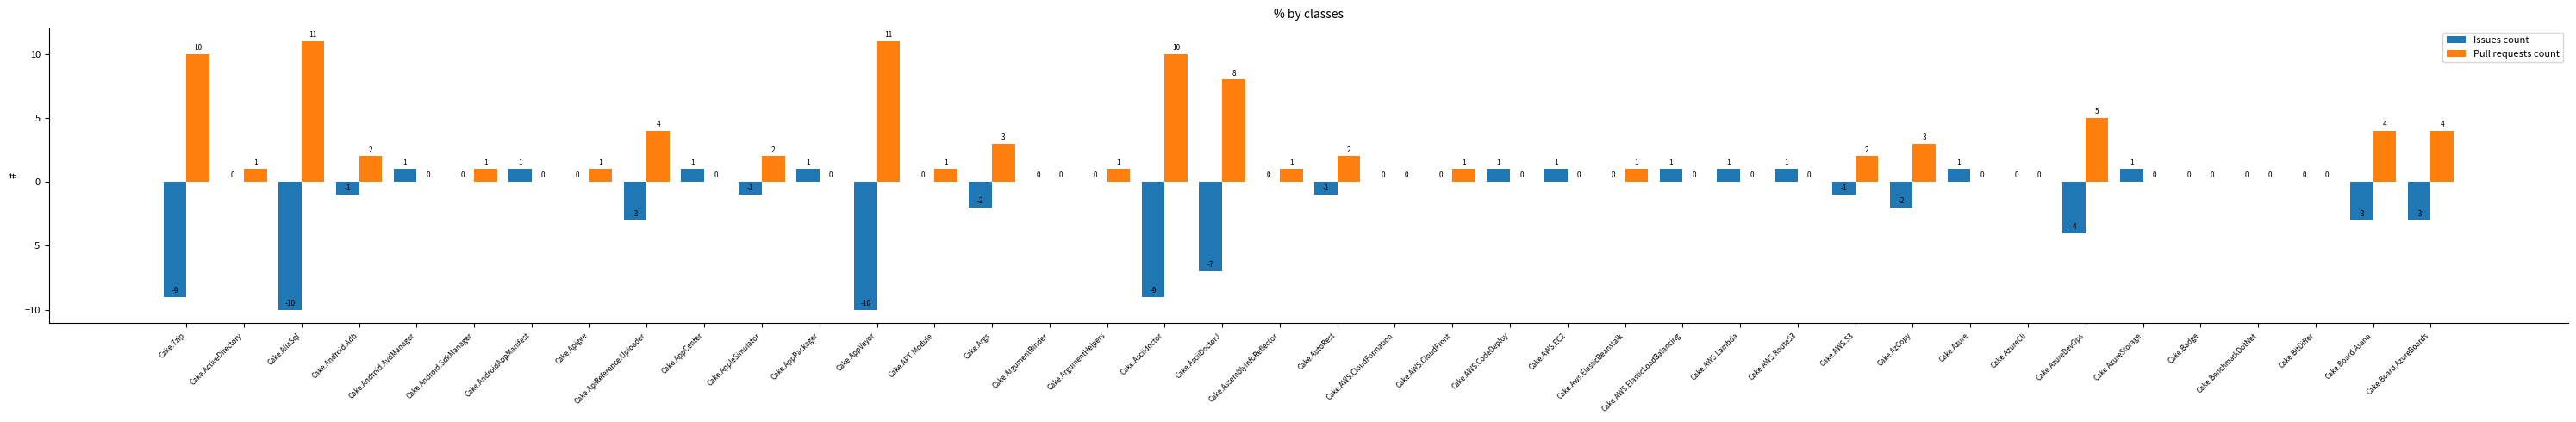

What is the approximate value of Issues count at Cake.AutoRest?

-1